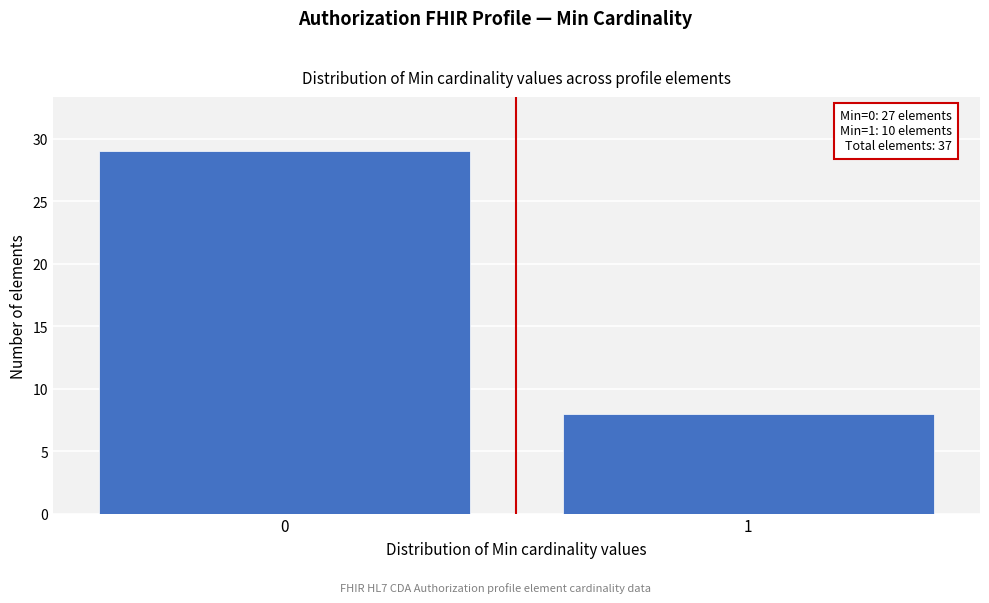

Reading right to left, what are all the values shown in this chart?

8	29